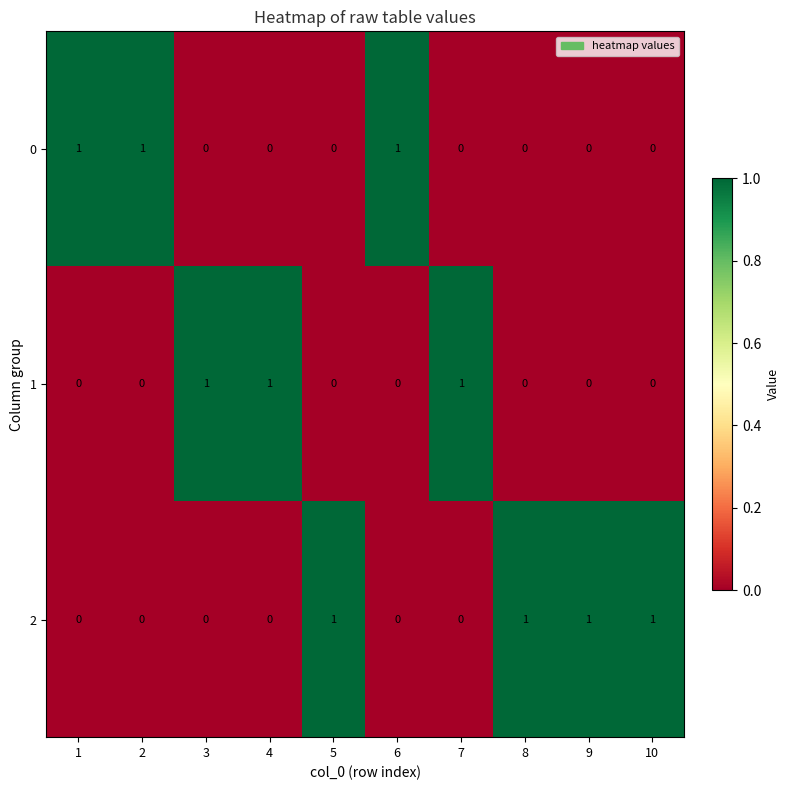

True or false: 1 has a value of 1 at 10.

False